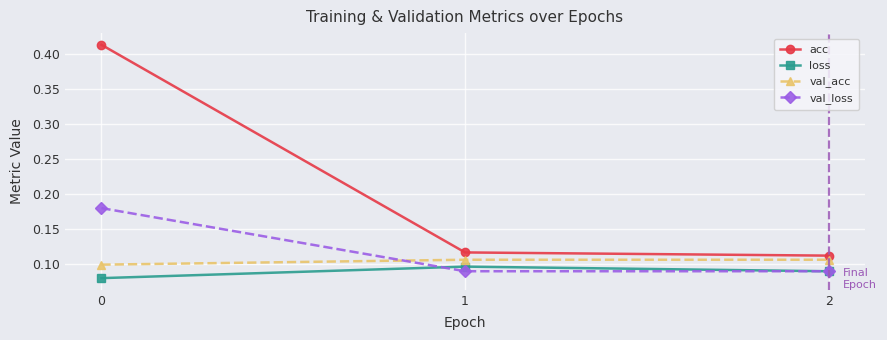

How many loss values are between 0 and 1?

3